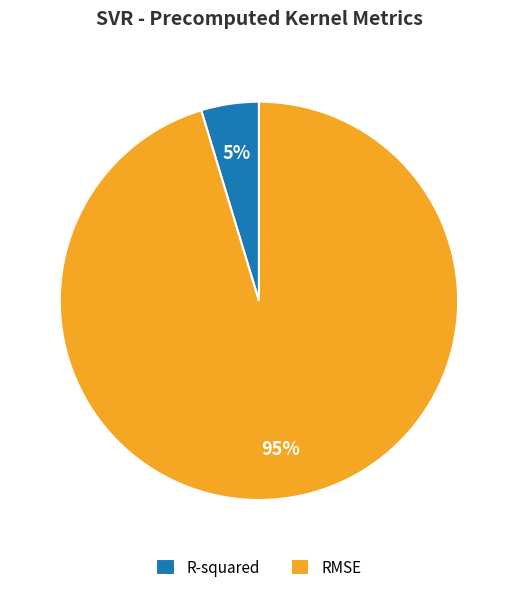

Is there a majority slice in this chart?

Yes